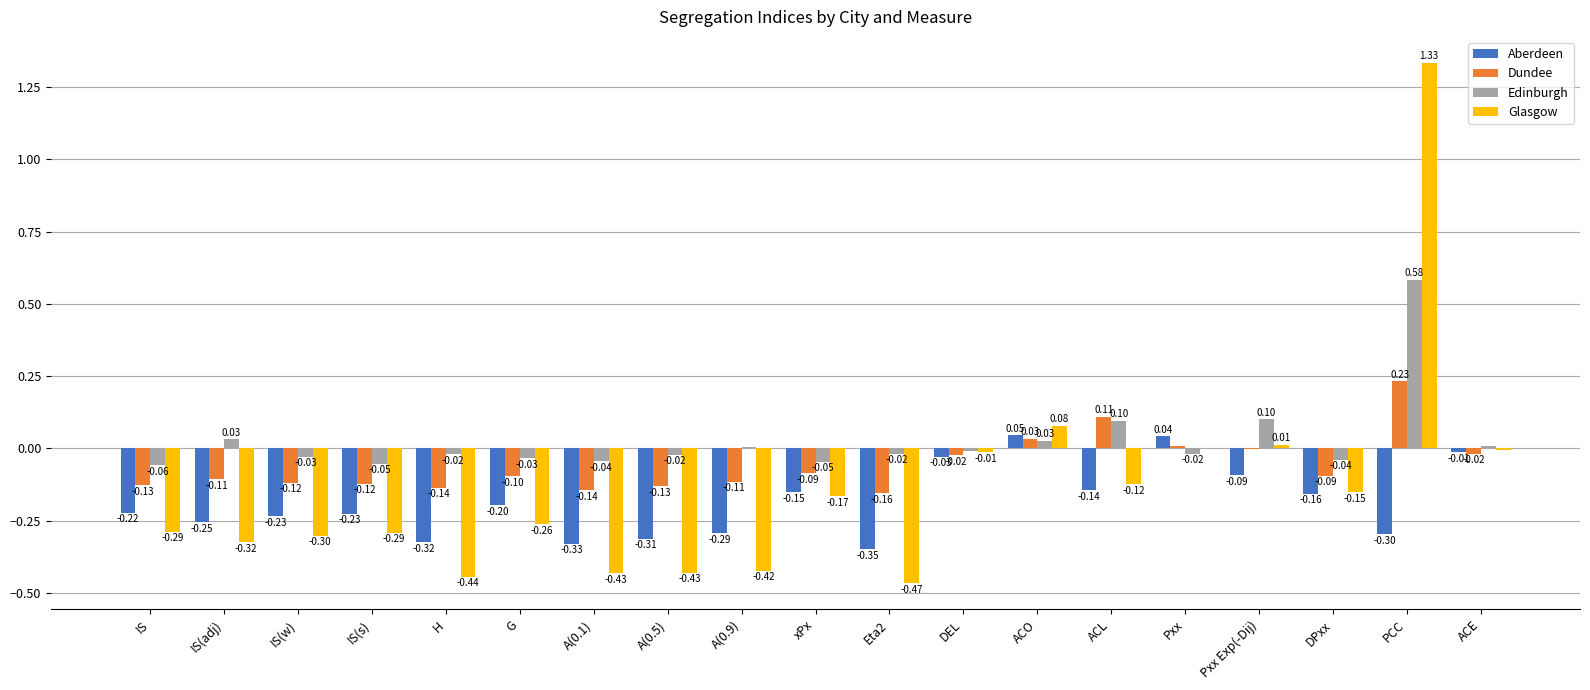

What is the sum of all Aberdeen values?

-3.5